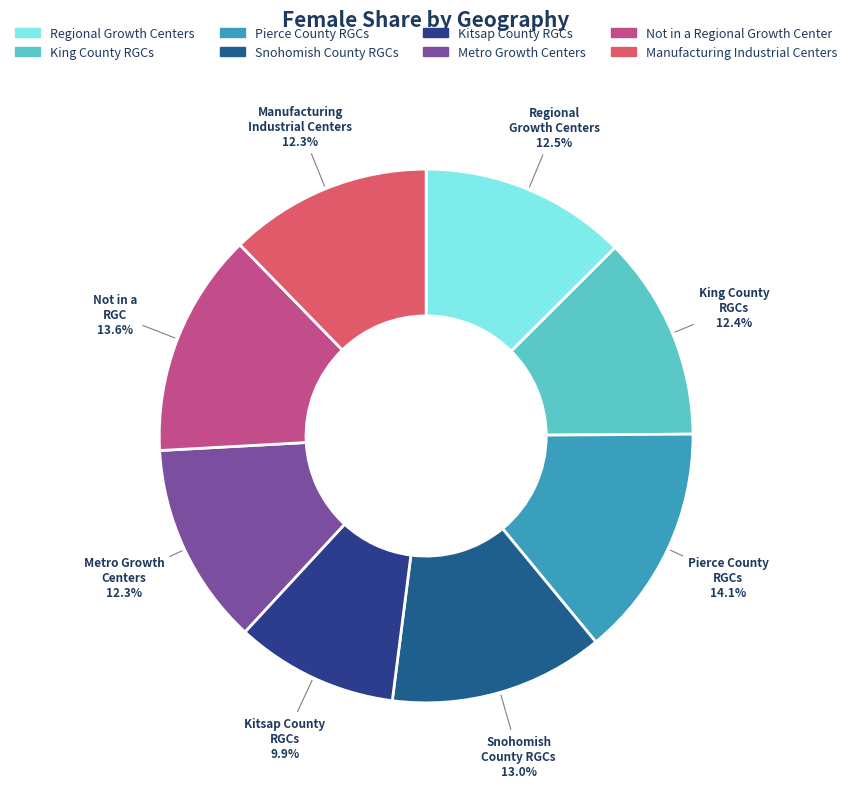

Count the number of slices in the pie.

8